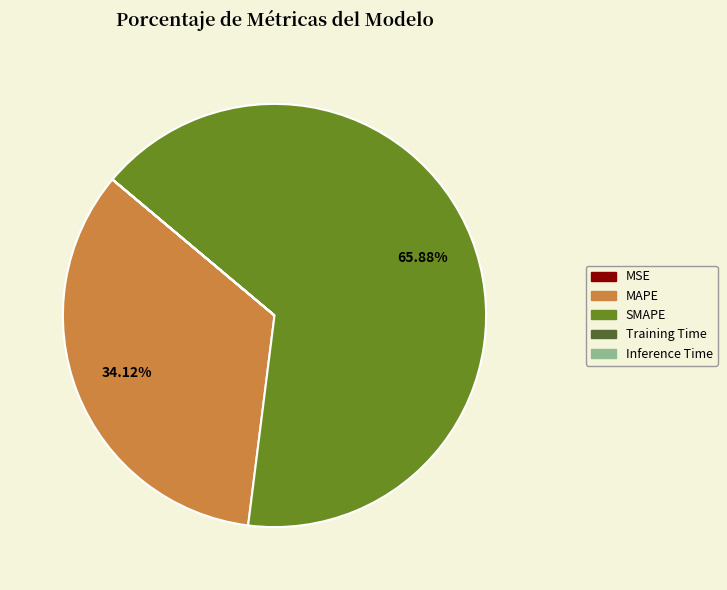

Which slice represents more than half of the pie?

SMAPE